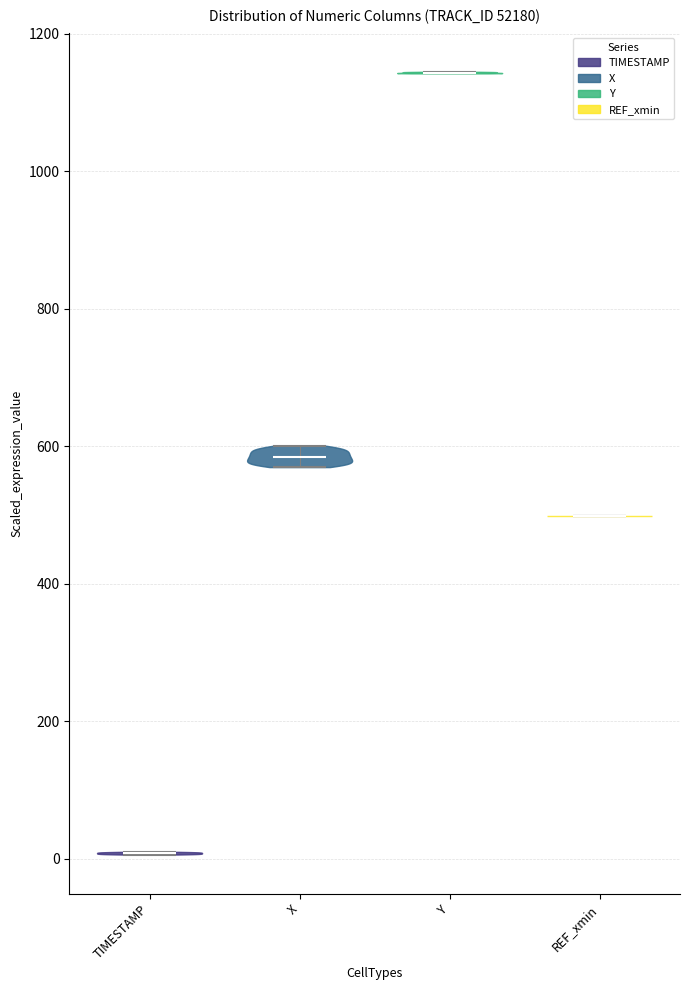

Reading left to right, read every violin against the y-axis: where its median line is, and the lowest and highest points it reaches. The values are not printed on the chart, so give them approximately, as read against the axis.

TIMESTAMP: median line 0, lowest point 0, highest point 0
X: median line 580, lowest point 560, highest point 600
Y: median line 1140, lowest point 1140, highest point 1140
REF_xmin: median line 500, lowest point 500, highest point 500